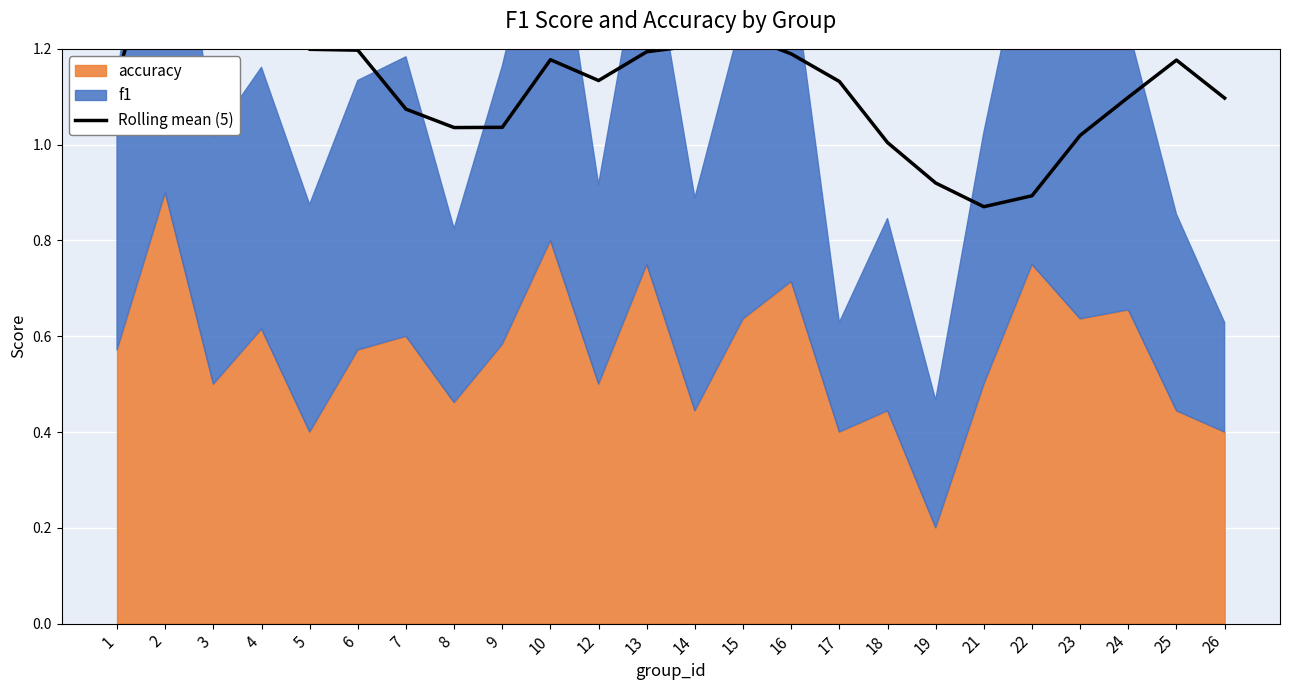

Is it true that the value at 25 is 1.2?

True